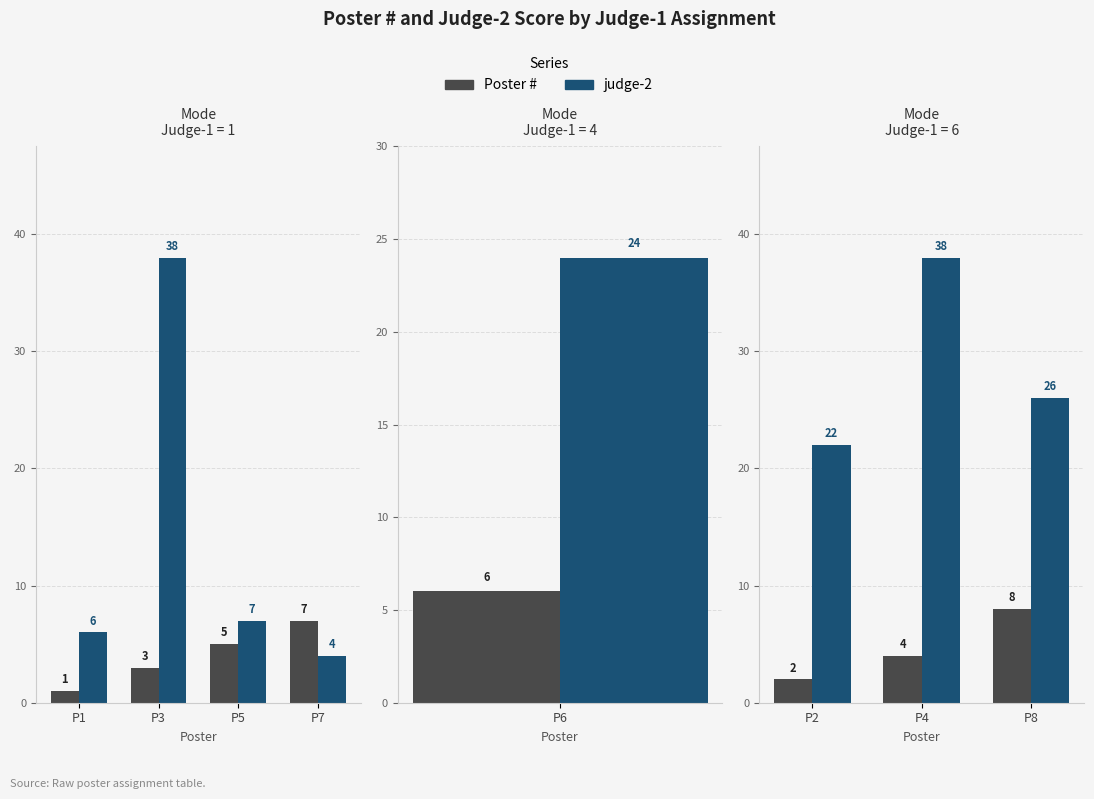

Does the chart contain any negative values?

No